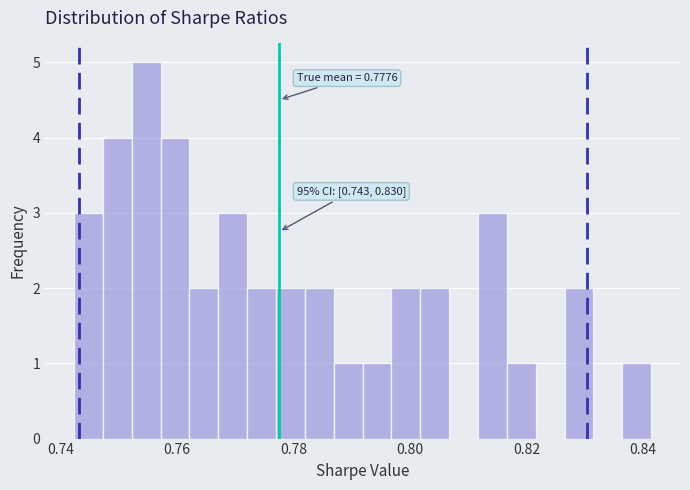

Read against the x-axis, roughly where is the centre of the tallest bar?

0.754